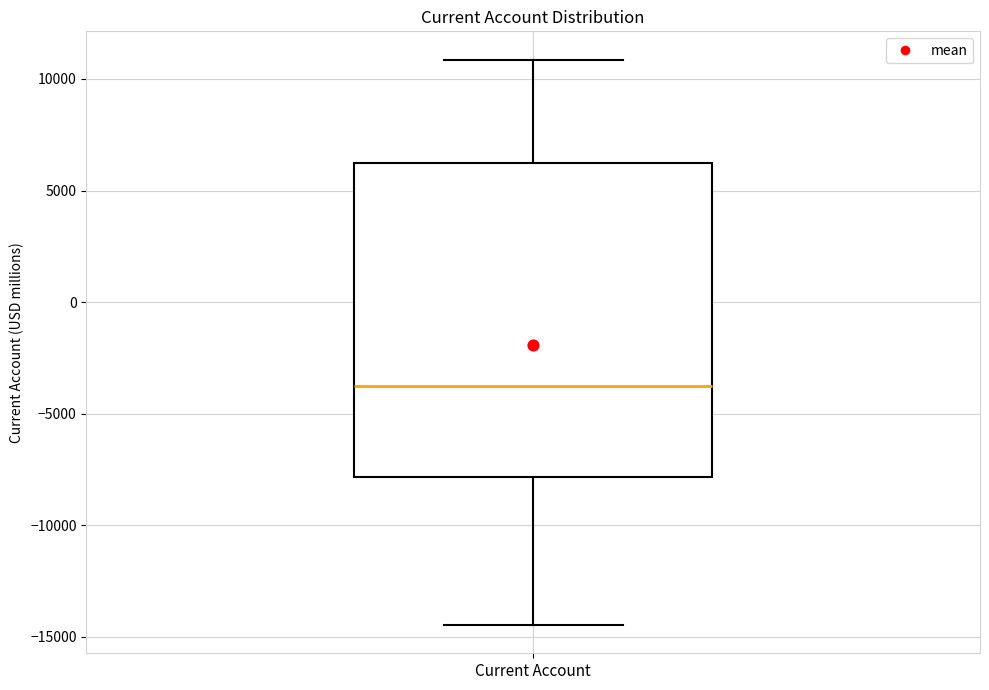

Read this box plot against the y-axis: the position of the median line, the range covered by the box, and the ends of both whiskers. The values are not printed on the chart, so give them approximately, as read against the axis.

median -3500, box -8000 to 6000, whiskers -14500 to 11000